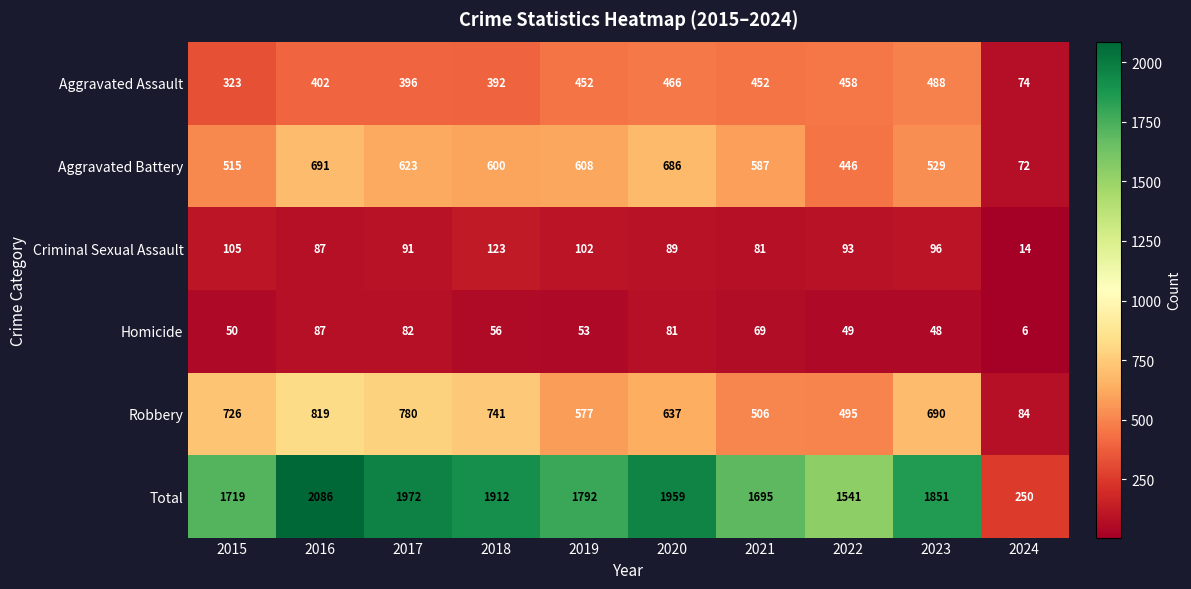

Rank the series by their maximum value, from lowest to highest.

Homicide, Criminal Sexual Assault, Aggravated Assault, Aggravated Battery, Robbery, Total